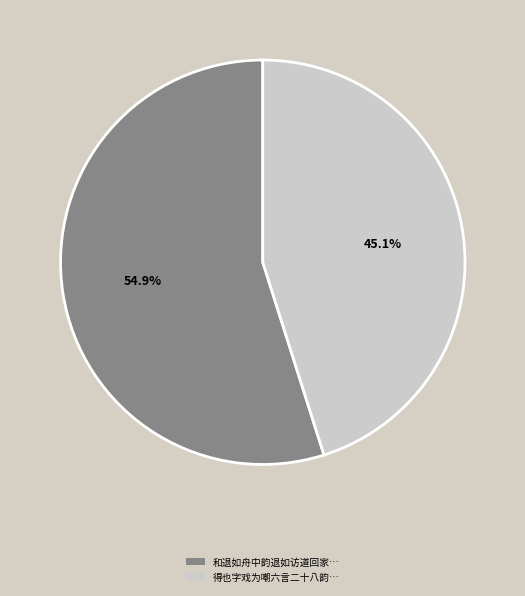

How many segments does this pie chart have?

2